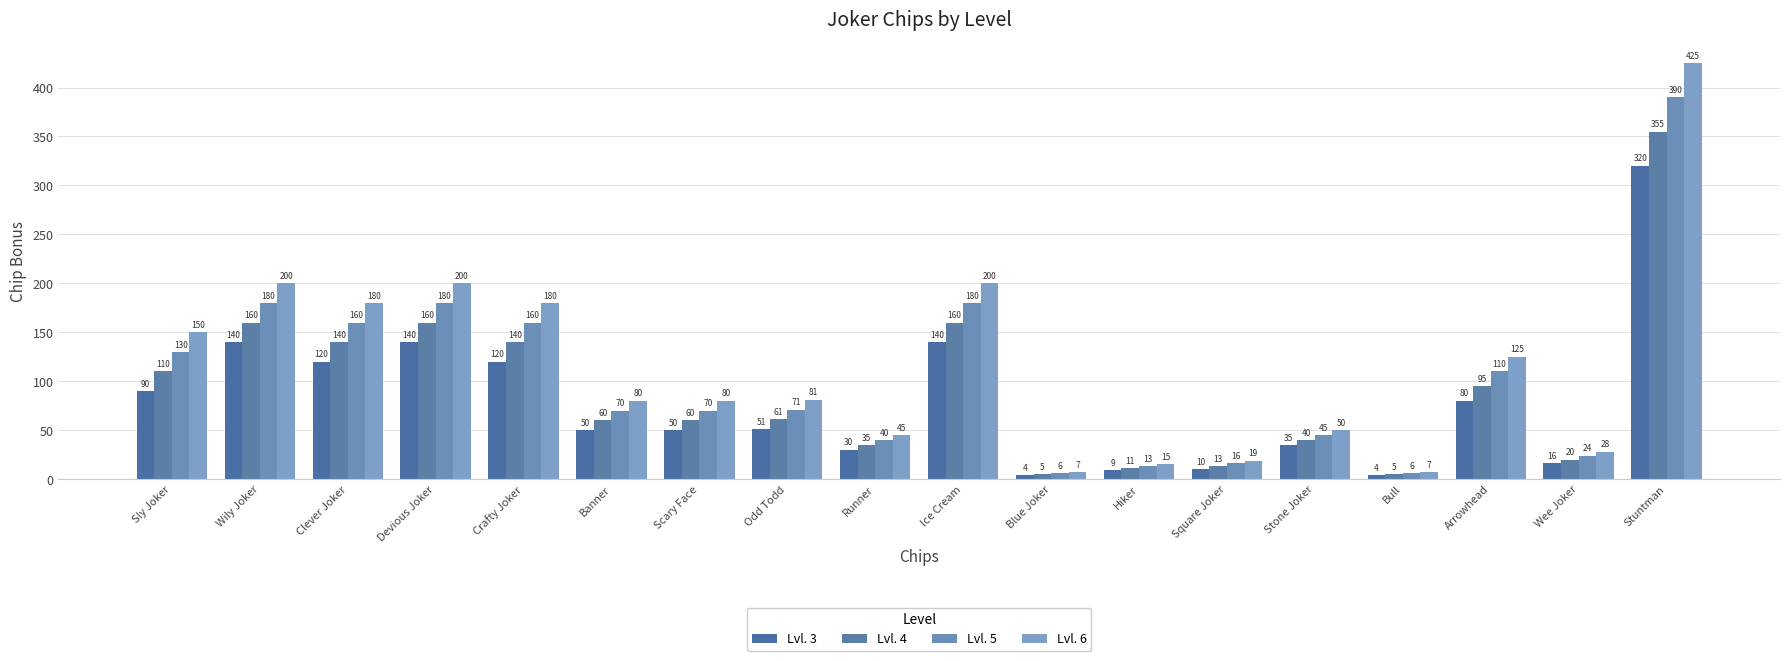

True or false: Lvl. 5 has a value of 16 at Square Joker.

True